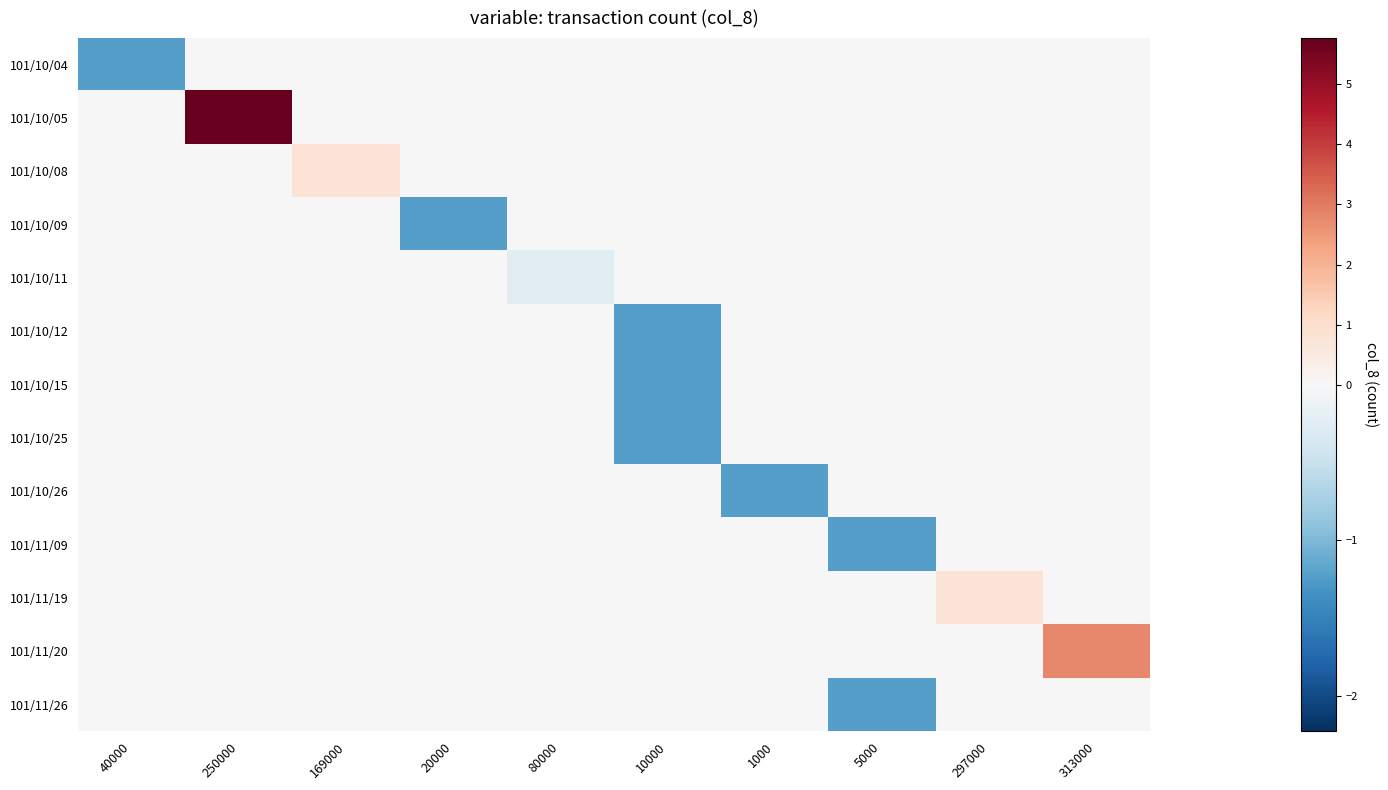

Reading left to right, list all the values displayed in this chart.

101/10/04: 40000=-1.2	250000=0.0	169000=0.0	20000=0.0	80000=0.0	10000=0.0	1000=0.0	5000=0.0	297000=0.0	313000=0.0
101/10/05: 40000=0.0	250000=5.8	169000=0.0	20000=0.0	80000=0.0	10000=0.0	1000=0.0	5000=0.0	297000=0.0	313000=0.0
101/10/08: 40000=0.0	250000=0.0	169000=0.8	20000=0.0	80000=0.0	10000=0.0	1000=0.0	5000=0.0	297000=0.0	313000=0.0
101/10/09: 40000=0.0	250000=0.0	169000=0.0	20000=-1.2	80000=0.0	10000=0.0	1000=0.0	5000=0.0	297000=0.0	313000=0.0
101/10/11: 40000=0.0	250000=0.0	169000=0.0	20000=0.0	80000=-0.2	10000=0.0	1000=0.0	5000=0.0	297000=0.0	313000=0.0
101/10/12: 40000=0.0	250000=0.0	169000=0.0	20000=0.0	80000=0.0	10000=-1.2	1000=0.0	5000=0.0	297000=0.0	313000=0.0
101/10/15: 40000=0.0	250000=0.0	169000=0.0	20000=0.0	80000=0.0	10000=-1.2	1000=0.0	5000=0.0	297000=0.0	313000=0.0
101/10/25: 40000=0.0	250000=0.0	169000=0.0	20000=0.0	80000=0.0	10000=-1.2	1000=0.0	5000=0.0	297000=0.0	313000=0.0
101/10/26: 40000=0.0	250000=0.0	169000=0.0	20000=0.0	80000=0.0	10000=0.0	1000=-1.2	5000=0.0	297000=0.0	313000=0.0
101/11/09: 40000=0.0	250000=0.0	169000=0.0	20000=0.0	80000=0.0	10000=0.0	1000=0.0	5000=-1.2	297000=0.0	313000=0.0
101/11/19: 40000=0.0	250000=0.0	169000=0.0	20000=0.0	80000=0.0	10000=0.0	1000=0.0	5000=0.0	297000=0.8	313000=0.0
101/11/20: 40000=0.0	250000=0.0	169000=0.0	20000=0.0	80000=0.0	10000=0.0	1000=0.0	5000=0.0	297000=0.0	313000=2.8
101/11/26: 40000=0.0	250000=0.0	169000=0.0	20000=0.0	80000=0.0	10000=0.0	1000=0.0	5000=-1.2	297000=0.0	313000=0.0